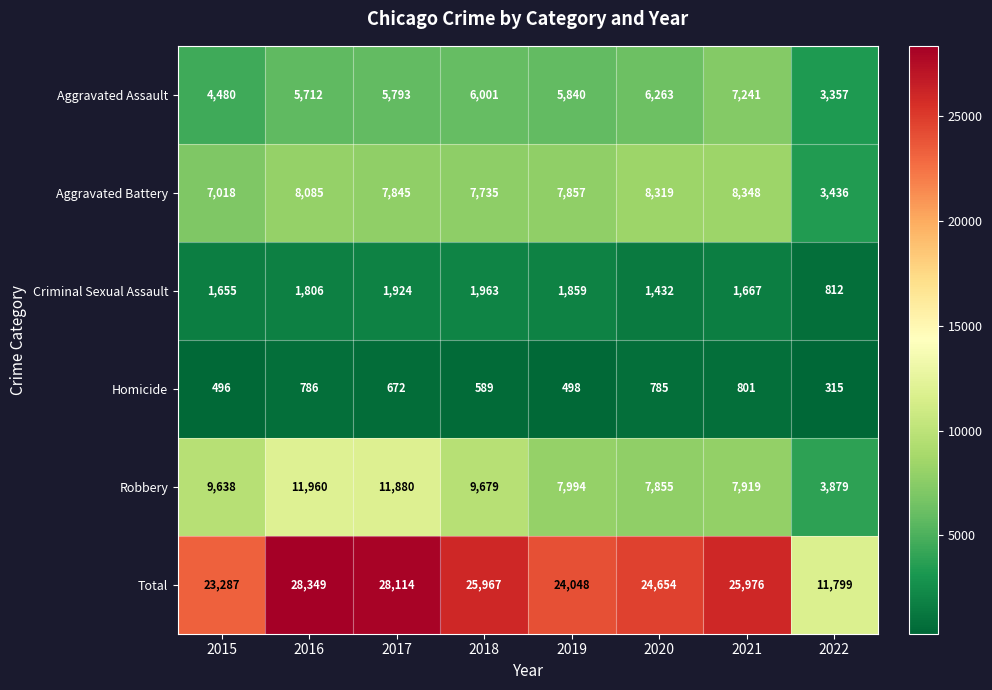

The Homicide series shows 496 at 2022. True or false?

False